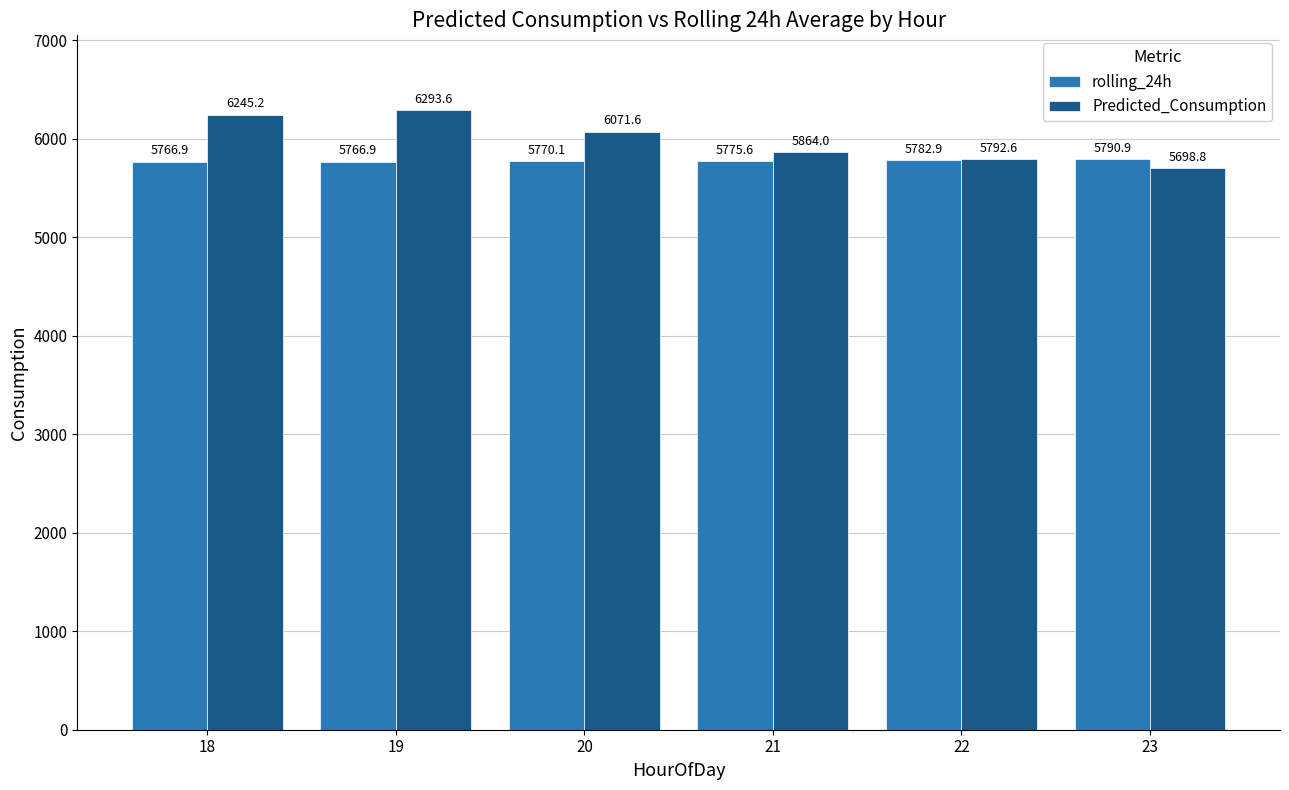

At which label does rolling_24h reach its peak?

23